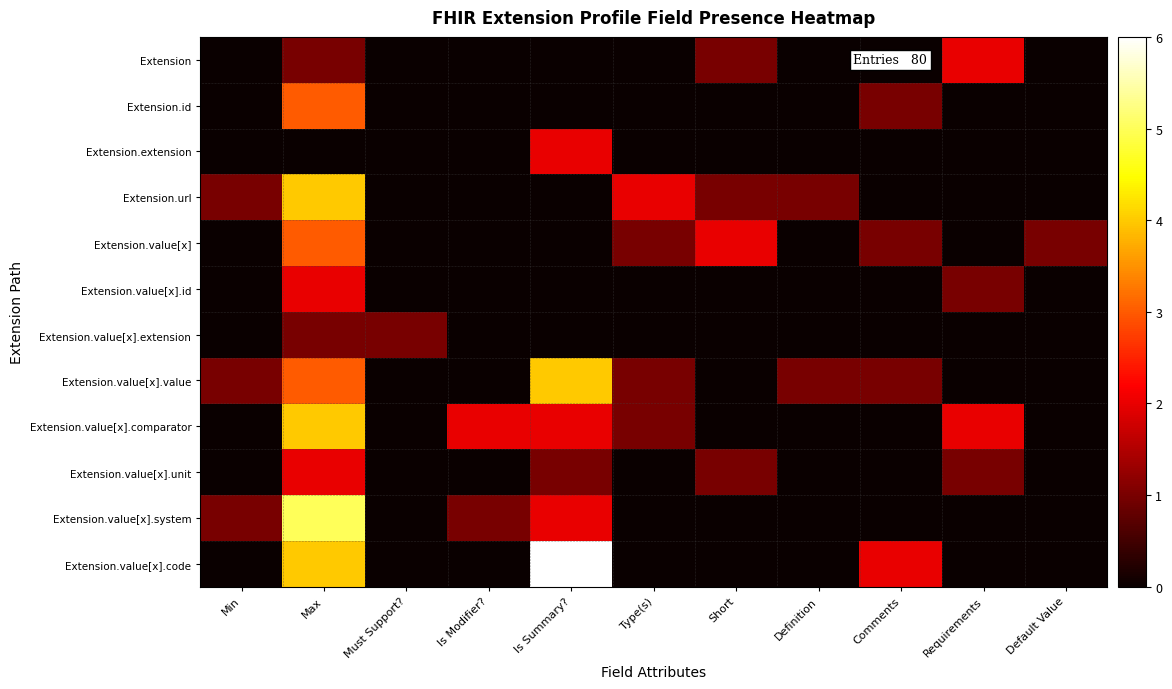

Reading right to left, extract all data points from this chart.

Extension: Default Value=0	Requirements=2	Comments=0	Definition=0	Short=1	Type(s)=0	Is Summary?=0	Is Modifier?=0	Must Support?=0	Max=1	Min=0
Extension.id: Default Value=0	Requirements=0	Comments=1	Definition=0	Short=0	Type(s)=0	Is Summary?=0	Is Modifier?=0	Must Support?=0	Max=3	Min=0
Extension.extension: Default Value=0	Requirements=0	Comments=0	Definition=0	Short=0	Type(s)=0	Is Summary?=2	Is Modifier?=0	Must Support?=0	Max=0	Min=0
Extension.url: Default Value=0	Requirements=0	Comments=0	Definition=1	Short=1	Type(s)=2	Is Summary?=0	Is Modifier?=0	Must Support?=0	Max=4	Min=1
Extension.value[x]: Default Value=1	Requirements=0	Comments=1	Definition=0	Short=2	Type(s)=1	Is Summary?=0	Is Modifier?=0	Must Support?=0	Max=3	Min=0
Extension.value[x].id: Default Value=0	Requirements=1	Comments=0	Definition=0	Short=0	Type(s)=0	Is Summary?=0	Is Modifier?=0	Must Support?=0	Max=2	Min=0
Extension.value[x].extension: Default Value=0	Requirements=0	Comments=0	Definition=0	Short=0	Type(s)=0	Is Summary?=0	Is Modifier?=0	Must Support?=1	Max=1	Min=0
Extension.value[x].value: Default Value=0	Requirements=0	Comments=1	Definition=1	Short=0	Type(s)=1	Is Summary?=4	Is Modifier?=0	Must Support?=0	Max=3	Min=1
Extension.value[x].comparator: Default Value=0	Requirements=2	Comments=0	Definition=0	Short=0	Type(s)=1	Is Summary?=2	Is Modifier?=2	Must Support?=0	Max=4	Min=0
Extension.value[x].unit: Default Value=0	Requirements=1	Comments=0	Definition=0	Short=1	Type(s)=0	Is Summary?=1	Is Modifier?=0	Must Support?=0	Max=2	Min=0
Extension.value[x].system: Default Value=0	Requirements=0	Comments=0	Definition=0	Short=0	Type(s)=0	Is Summary?=2	Is Modifier?=1	Must Support?=0	Max=5	Min=1
Extension.value[x].code: Default Value=0	Requirements=0	Comments=2	Definition=0	Short=0	Type(s)=0	Is Summary?=6	Is Modifier?=0	Must Support?=0	Max=4	Min=0